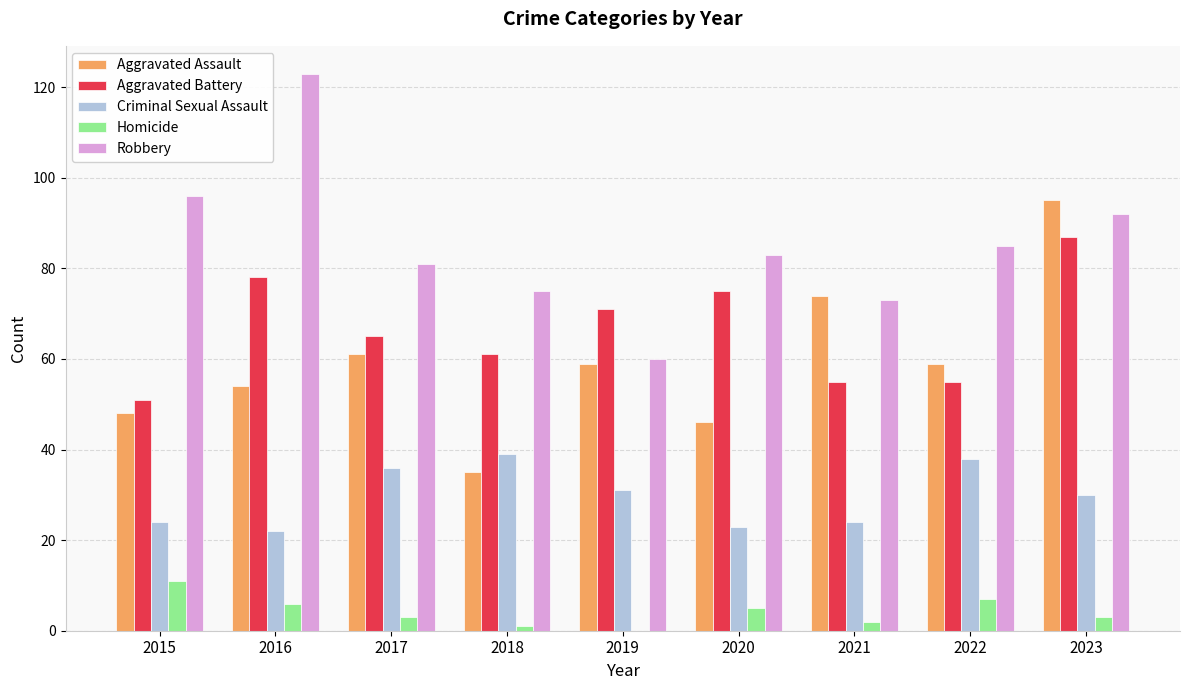

What is the sum of the Aggravated Assault values at 2017 and 2022?

120